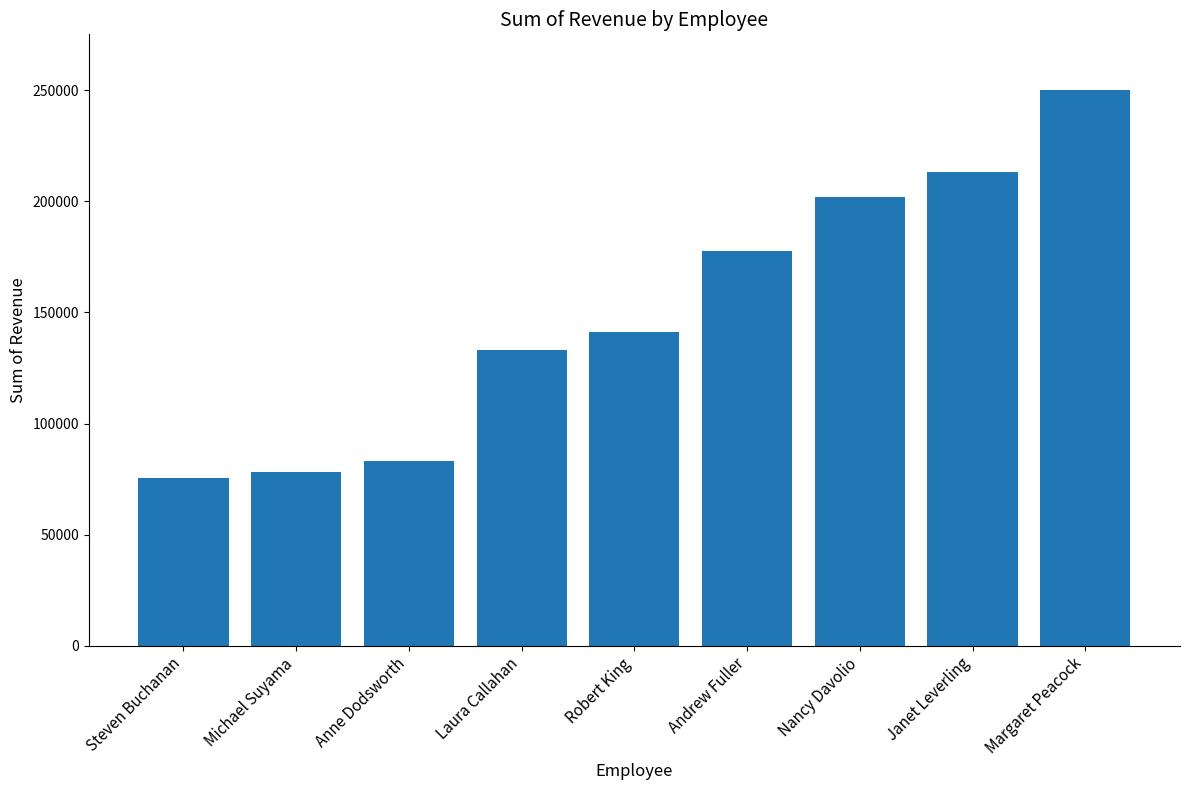

At which label is the value closest to 162877?

Andrew Fuller